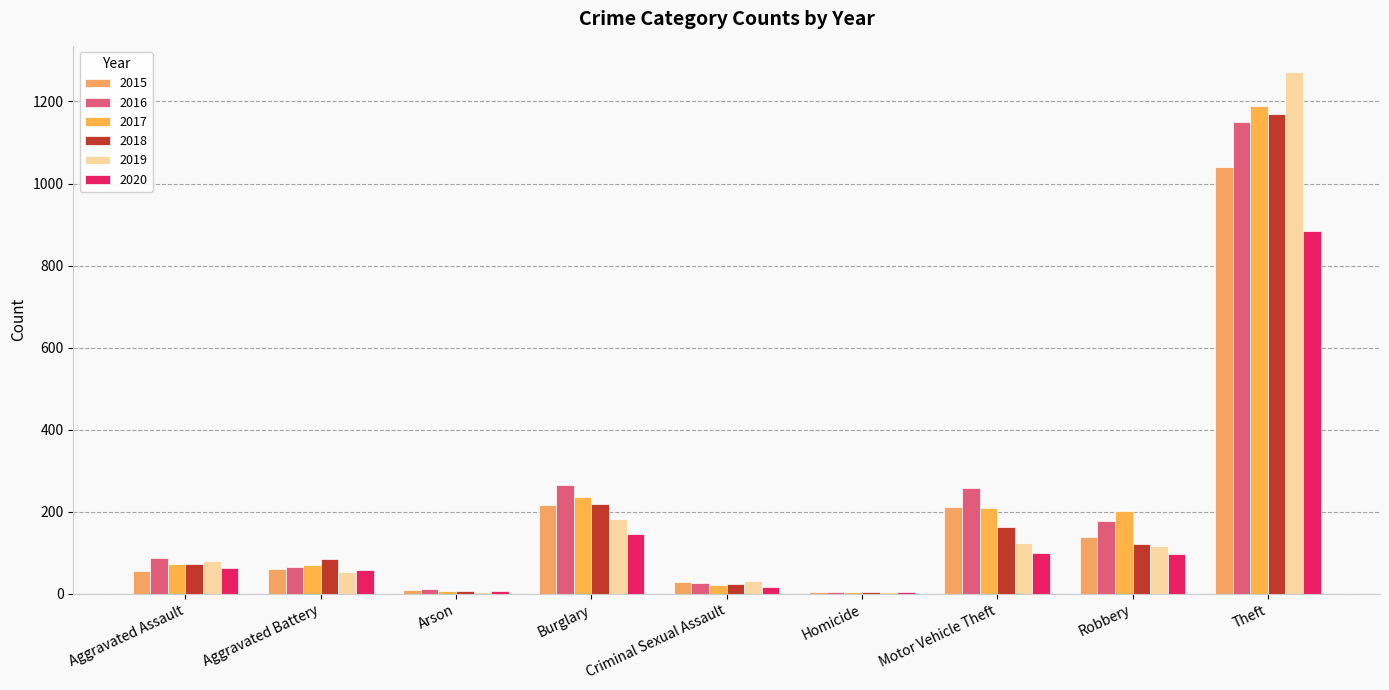

At which category does the chart reach its peak across all series?

Theft